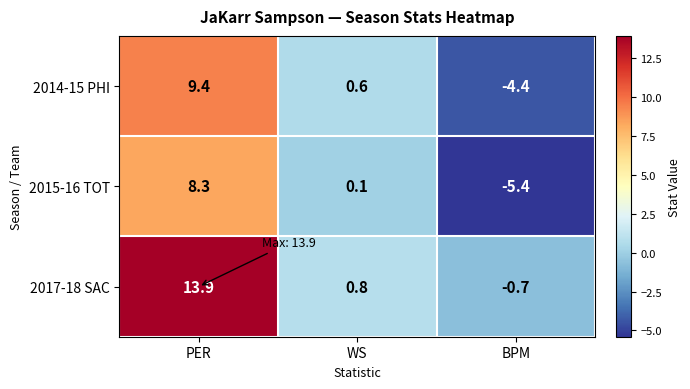

True or false: 2015-16 TOT has a value of -8.7 at BPM.

False